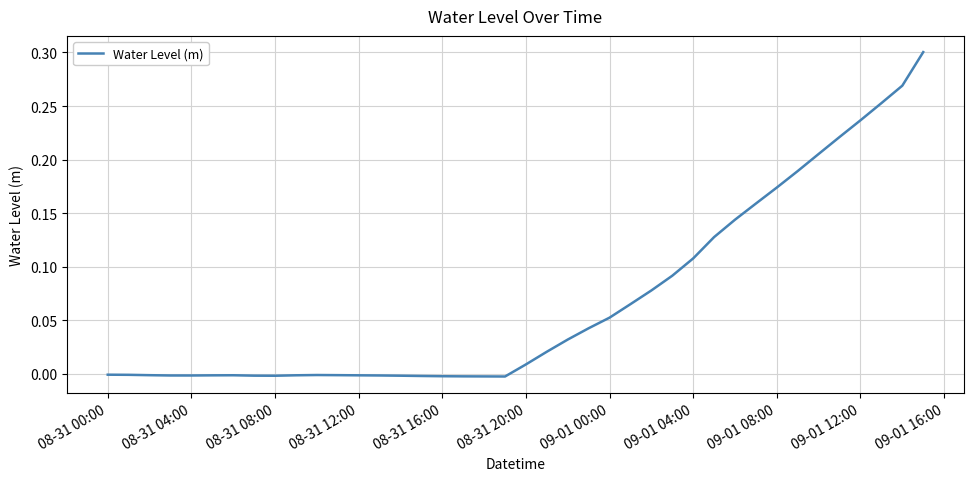

The value at 09-01 08:00 is 0.1. True or false?

False